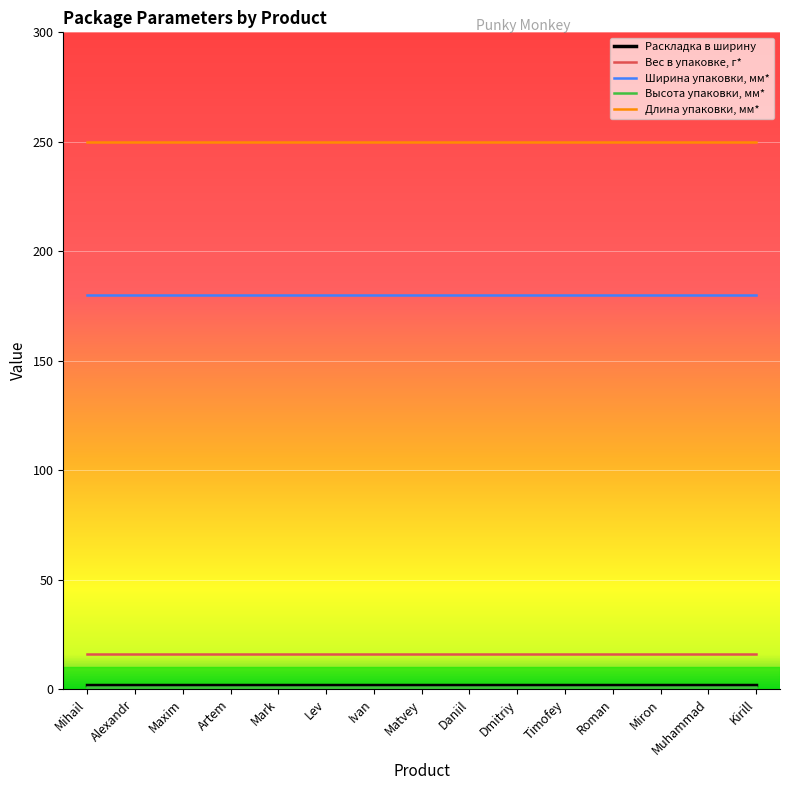

Is the value of Длина упаковки, мм* at Lev greater than the value of Вес в упаковке, г* at Lev?

Yes